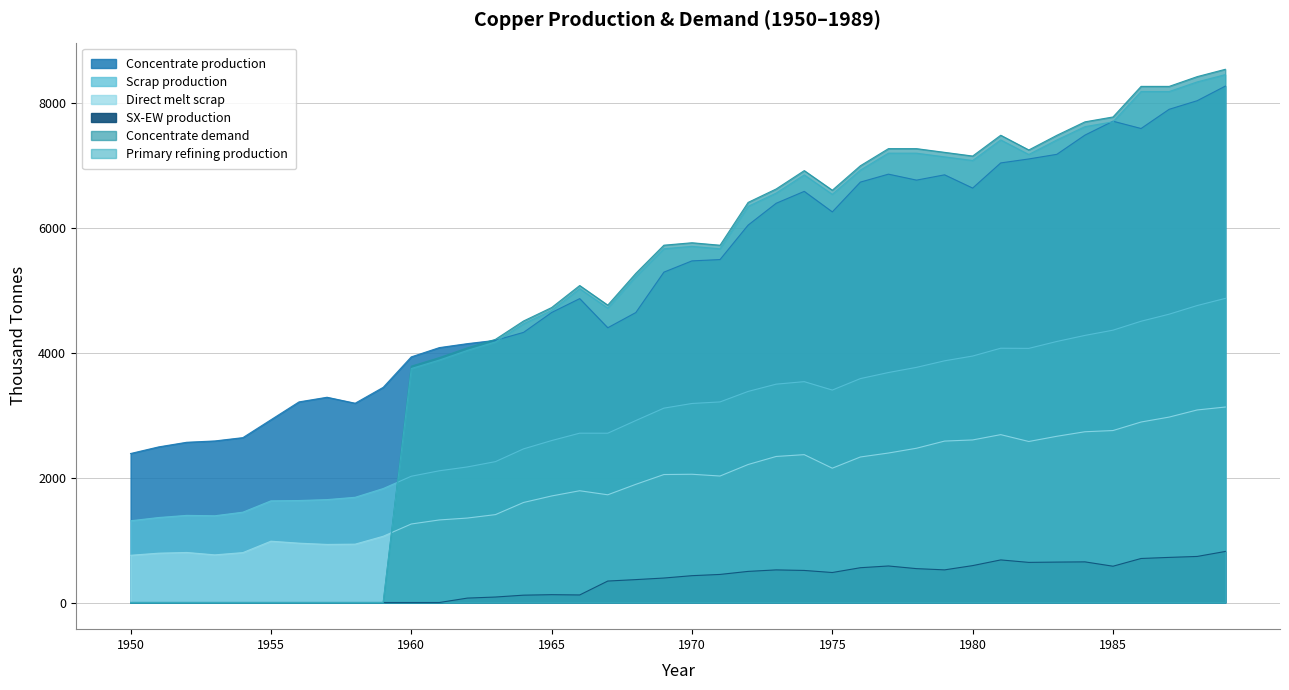

What are all the series names shown in the legend?

Concentrate production, Scrap production, Direct melt scrap, SX-EW production, Concentrate demand, Primary refining production